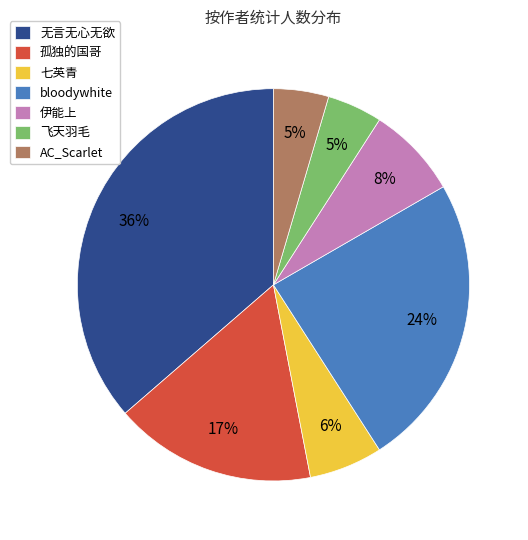

Combined, do 飞天羽毛 and bloodywhite account for over 50%?

No